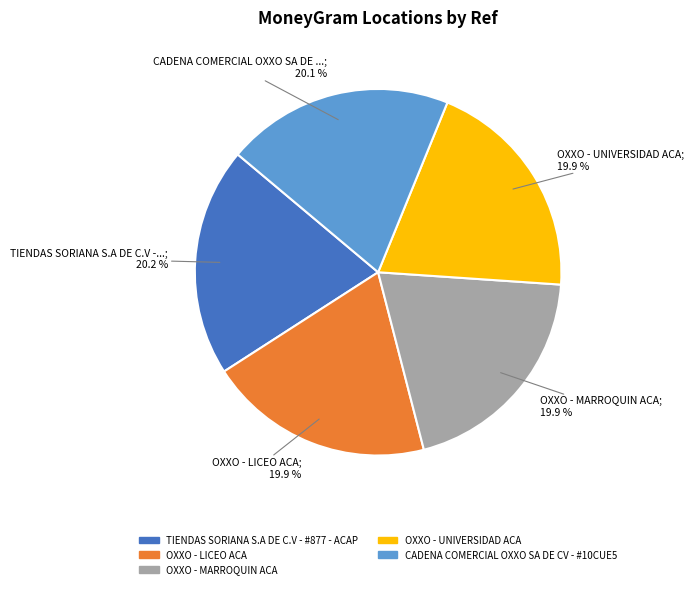

What portion of the pie excludes CADENA COMERCIAL OXXO SA DE CV - #10CUE5?

79.9%